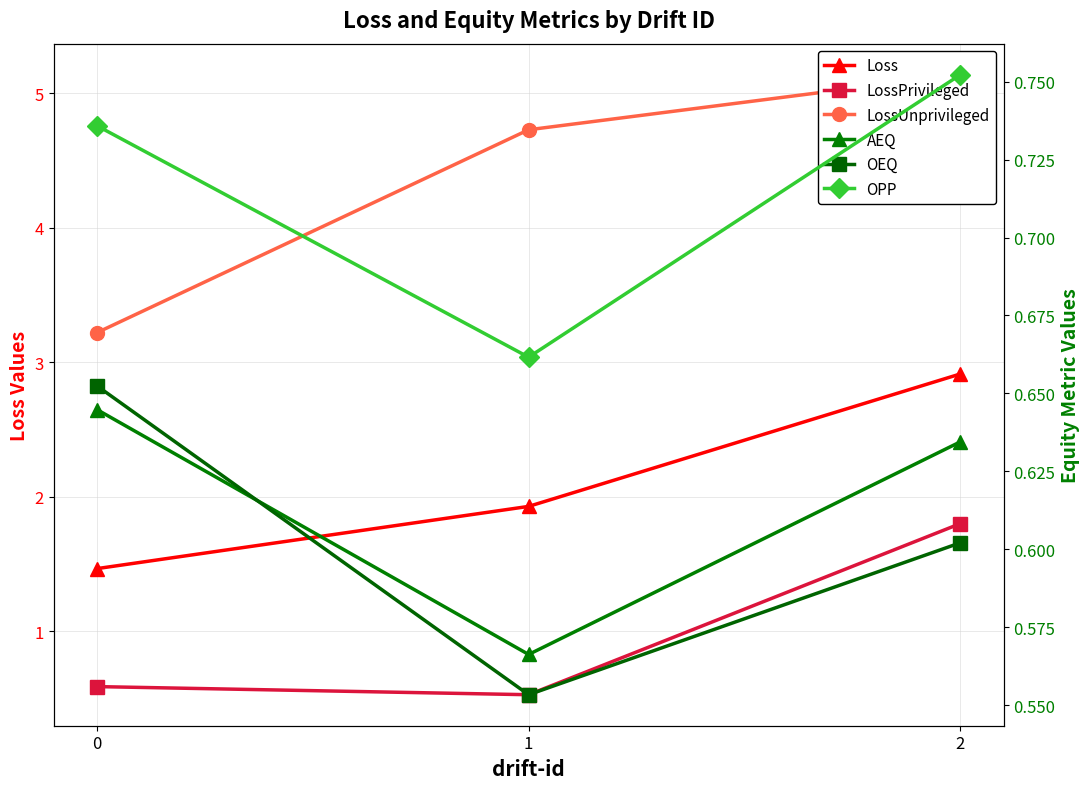

Is this an area chart (filled region under the line)?

No